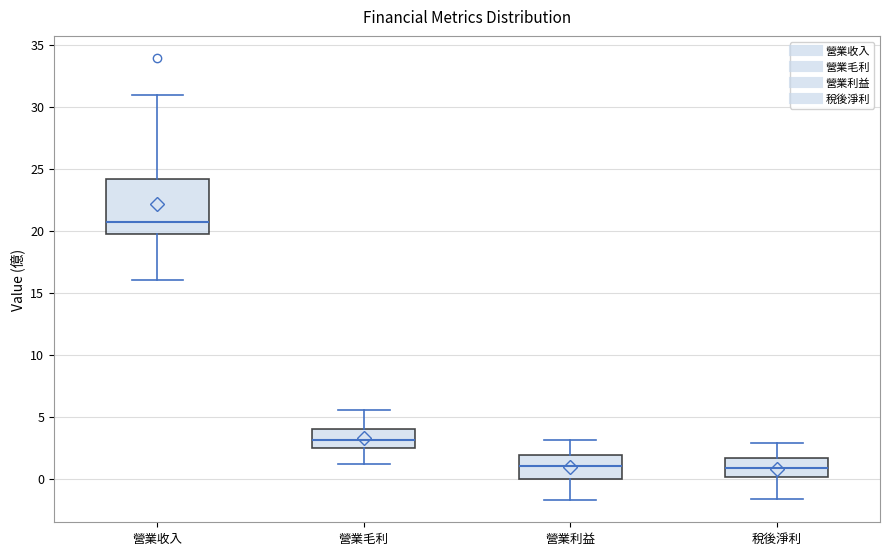

Comparing the boxes themselves (not the whiskers), which one is the tallest?

營業收入